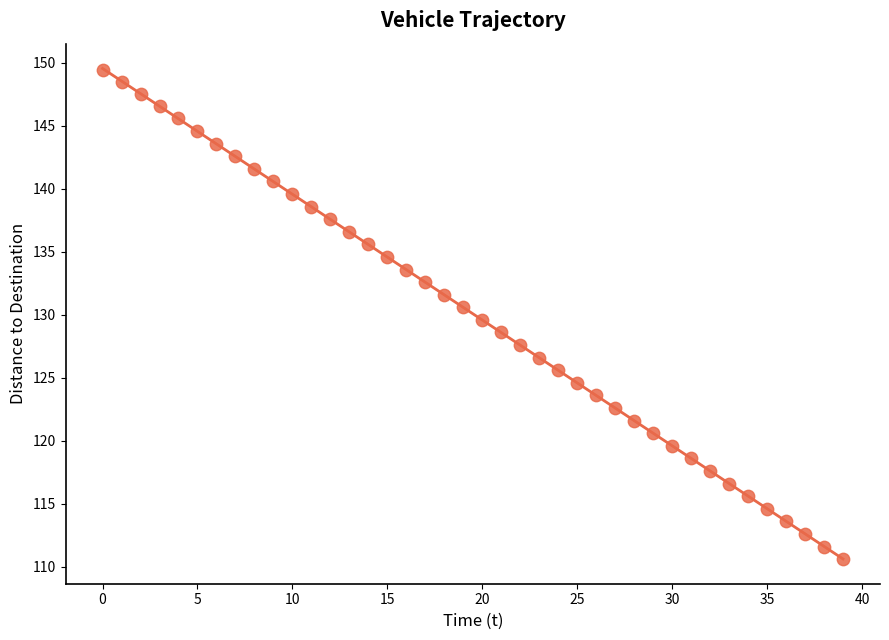

What is the range of Y values (max minus min)?

38.8